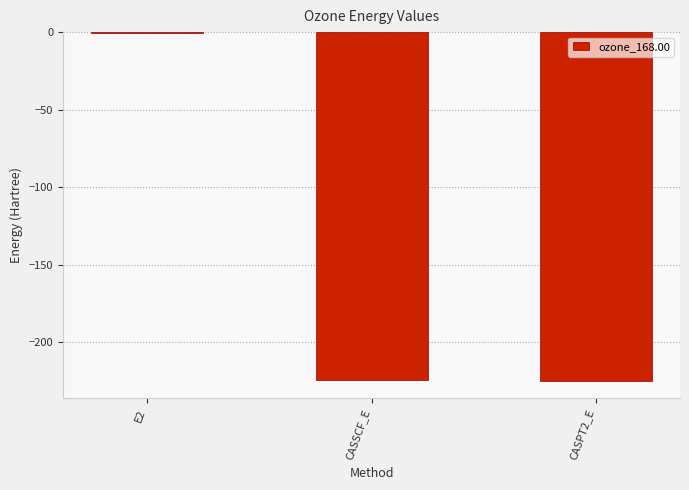

Which label corresponds to the largest value in the chart?

E2